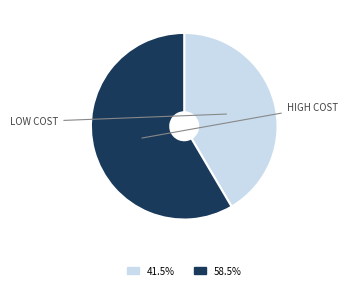

Is there a majority slice in this chart?

Yes